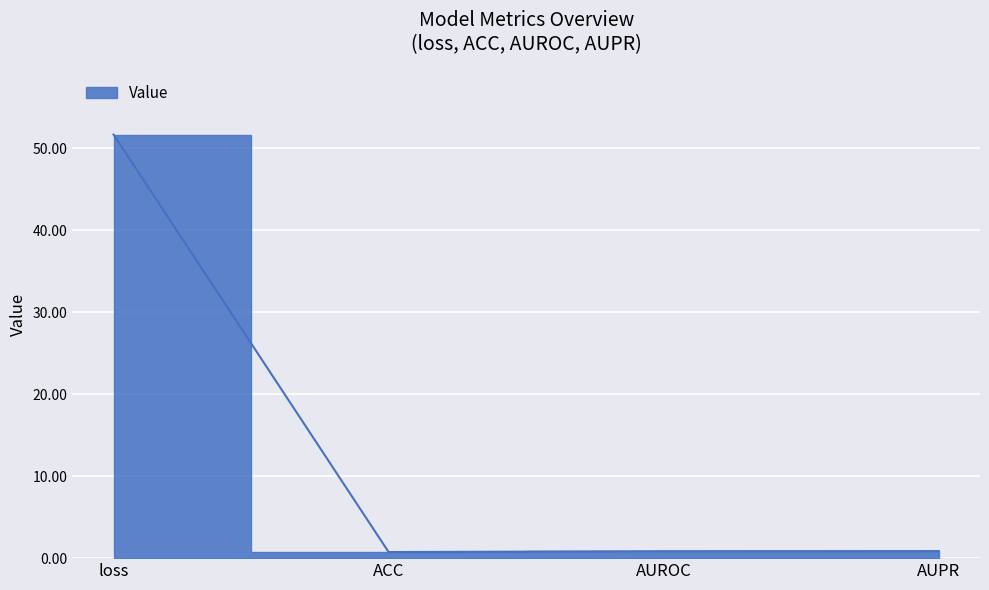

Rank the categories by value from lowest to highest.

ACC, AUROC, AUPR, loss